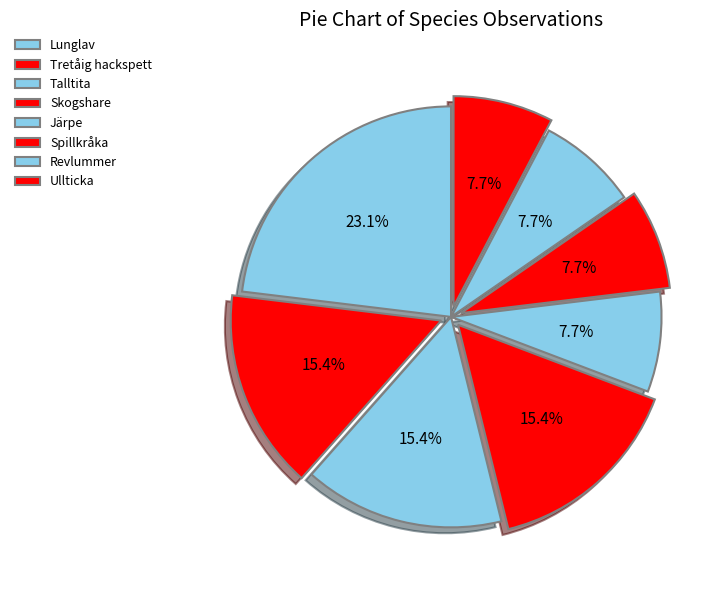

What is the smallest slice in the pie chart?

Järpe